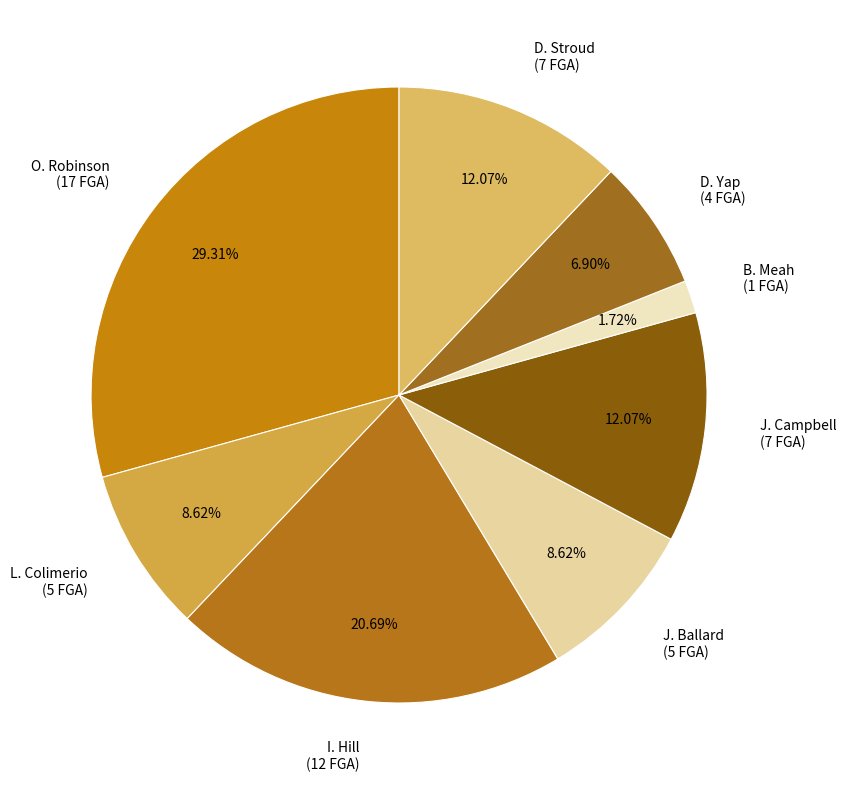

To the nearest percent, what is the combined percentage of I. Hill and J. Ballard?

29%